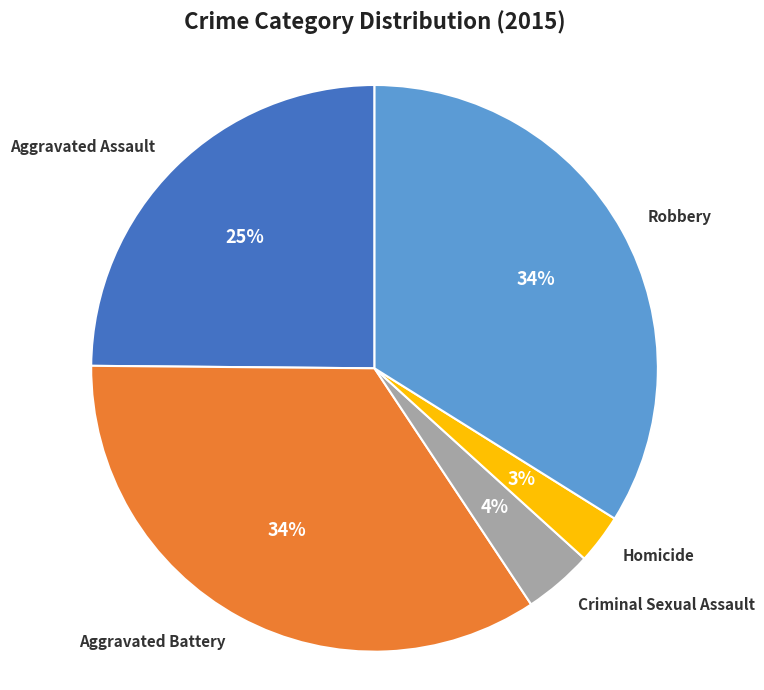

What is the smallest slice in the pie chart?

Homicide